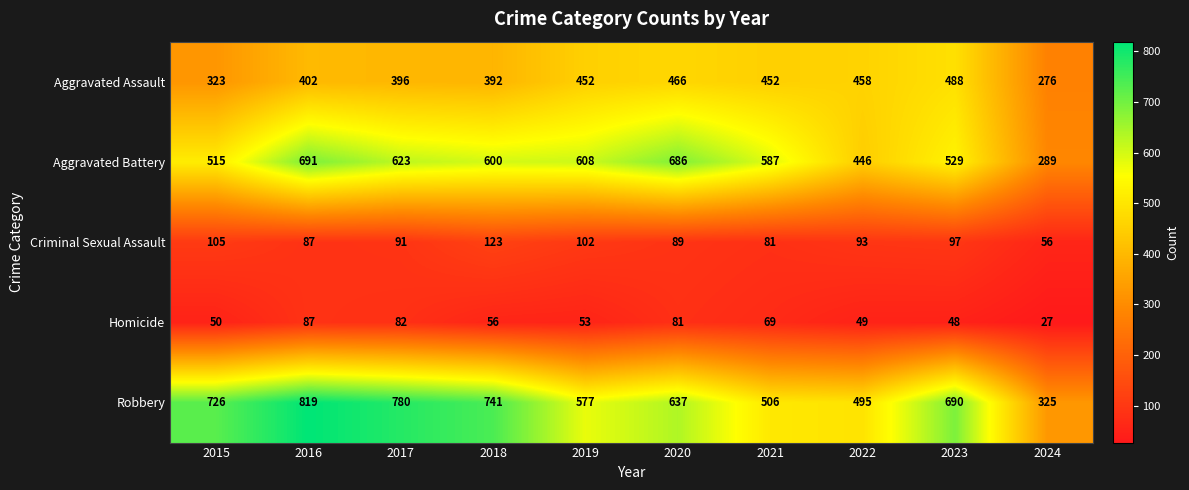

Is it true that Criminal Sexual Assault equals 85 at 2024?

False